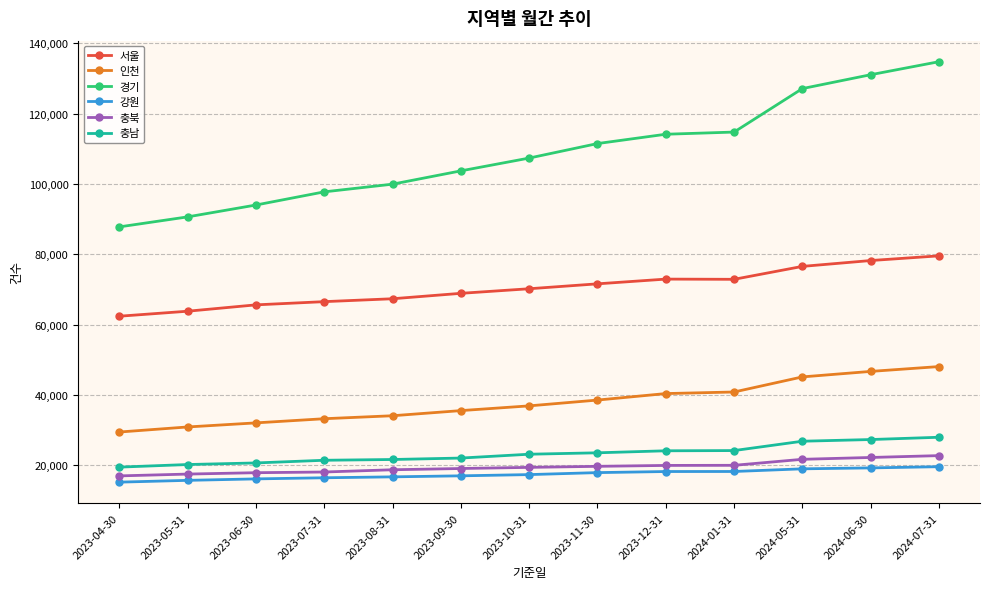

Between 2023-04-30 and 2023-08-31, which series saw the biggest shift?

경기